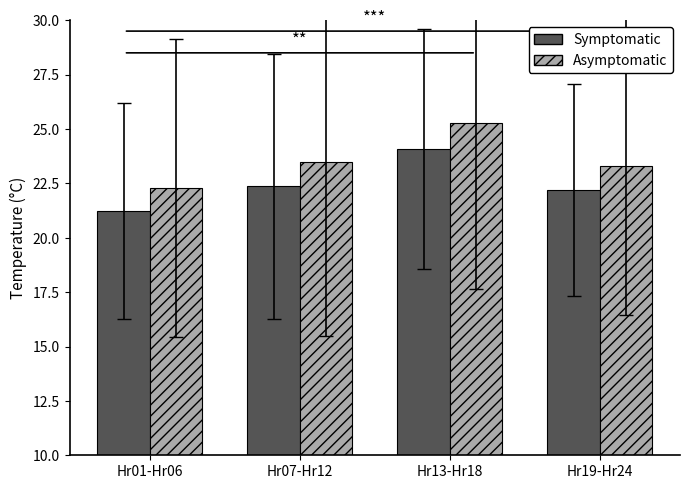

List the labels in order of Asymptomatic value, largest first.

Hr13-Hr18, Hr07-Hr12, Hr19-Hr24, Hr01-Hr06